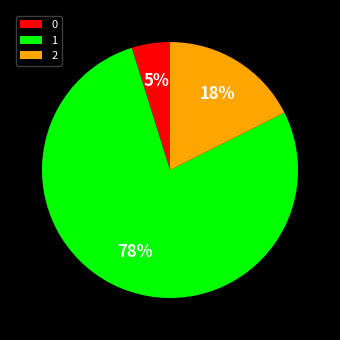

Is the sum of 0 and 2 greater than half?

No